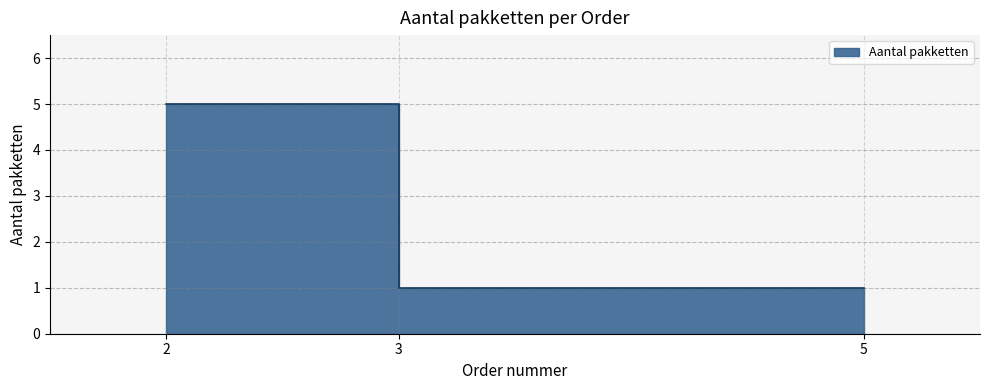

What is the change in value from 2 to 5?

-4